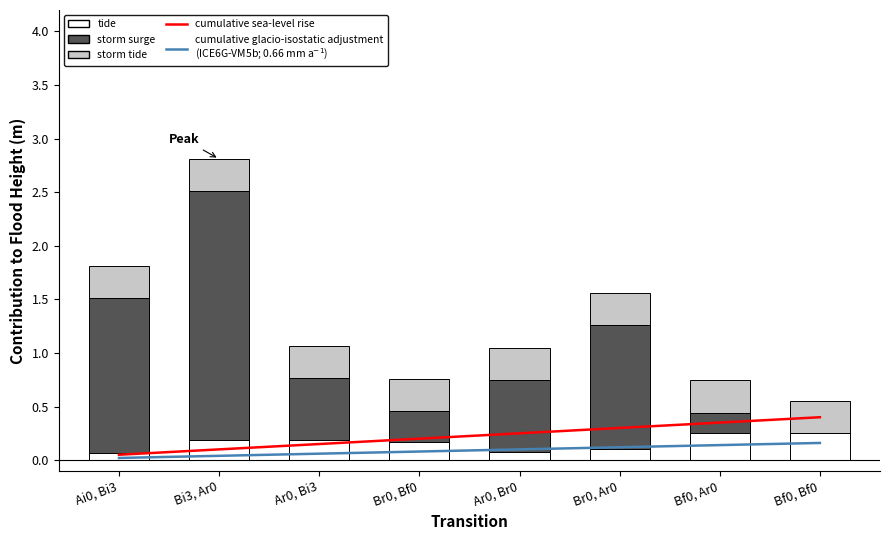

Where is cumulative glacio-isostatic adjustment
(ICE6G-VM5b; 0.66 mm a$^{-1}$) nearest to the value 0?

Ai0, Bi3